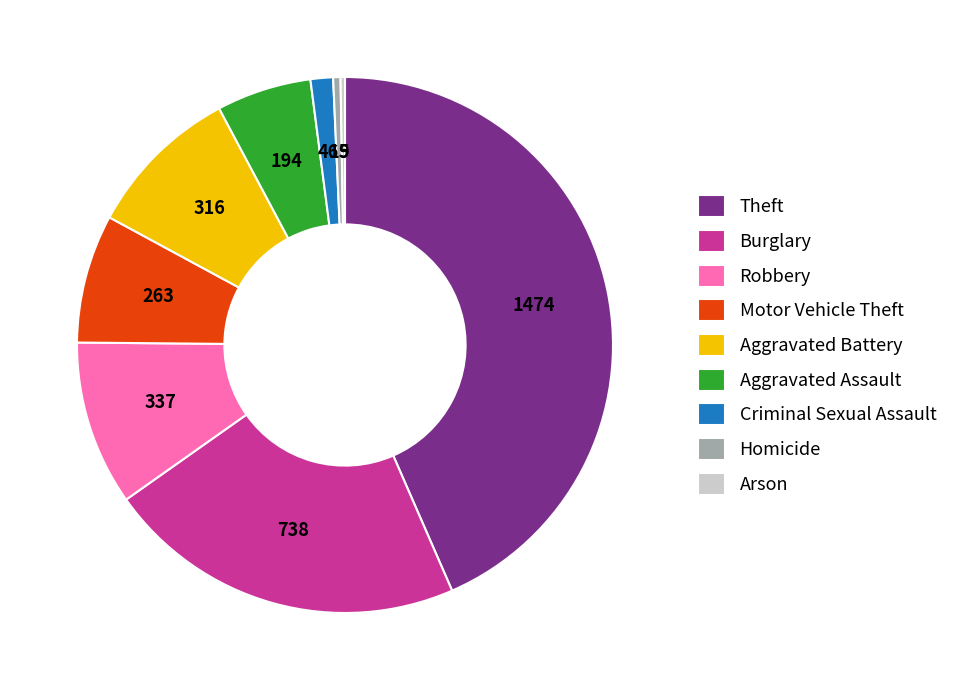

Is the sum of Motor Vehicle Theft and Criminal Sexual Assault greater than half?

No